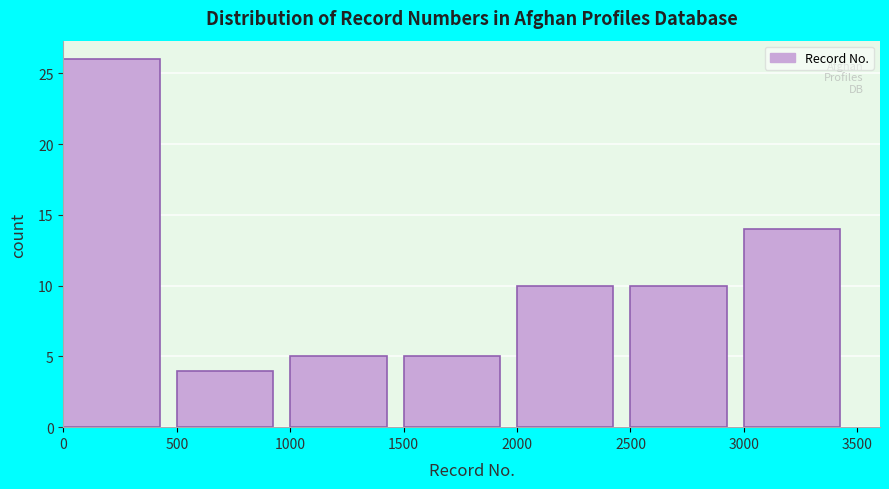

Reading left to right, list every bar in this chart as the range it spans on the x-axis followed by its height. The values are not printed on the chart, so give them approximately, as read against the axis.

0 to 500: 26
500 to 1000: 4
1000 to 1500: 5
1500 to 2000: 5
2000 to 2500: 10
2500 to 3000: 10
3000 to 3500: 14